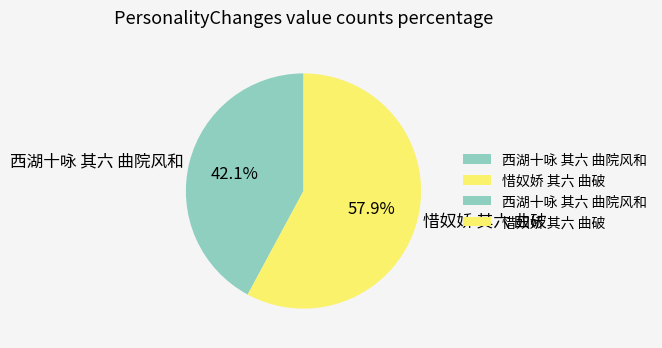

The 西湖十咏 其六 曲院风和 slice represents 56% of the pie. True or false?

False